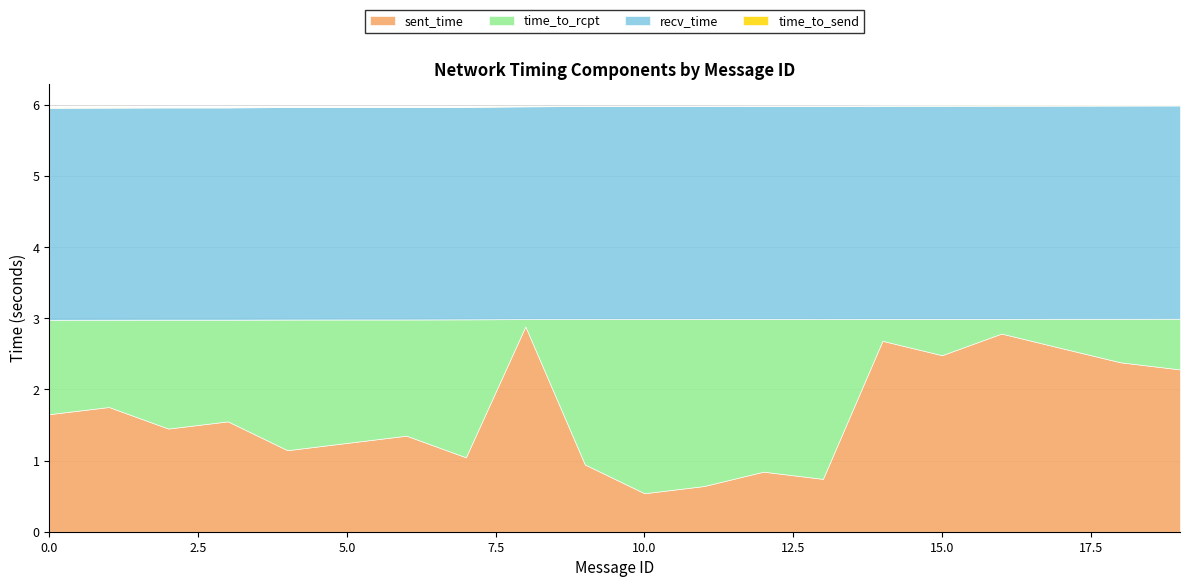

True or false: recv_time has a value of 5.0 at 15.

False